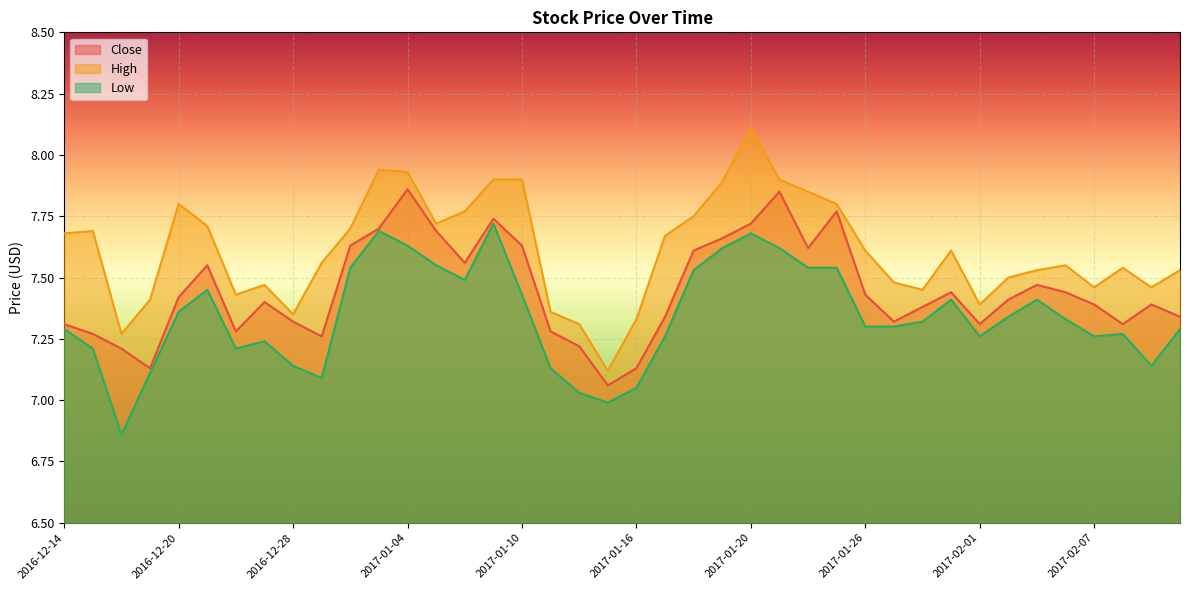

In Close, how many points are higher than both neighbors (excluding endpoints)?

9